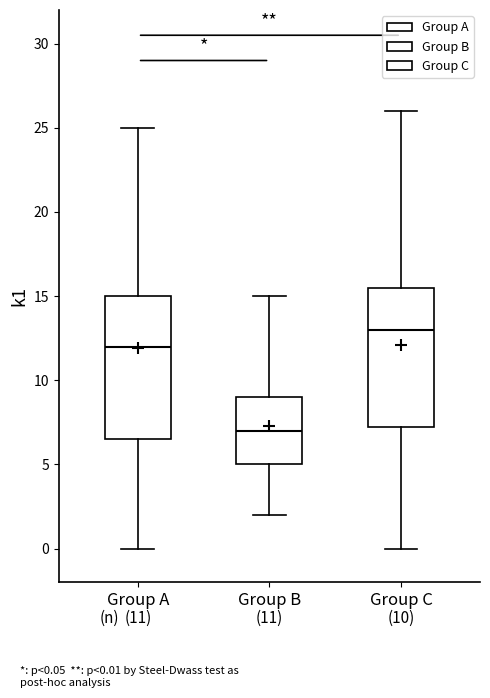

Which box's median line is the highest?

Group C